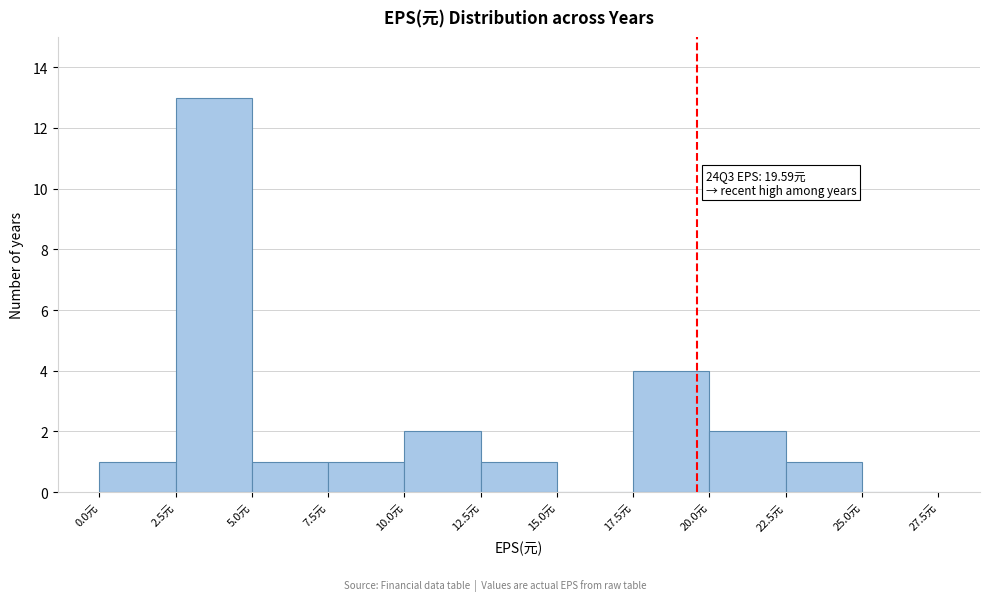

Over which range of the x-axis is the bar tallest?

2.5 to 5.0